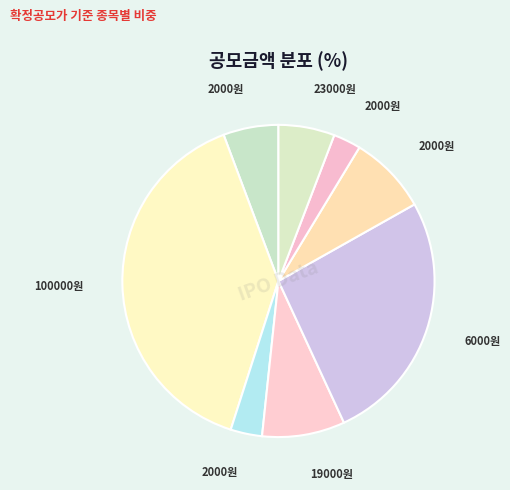

How many segments does this pie chart have?

8